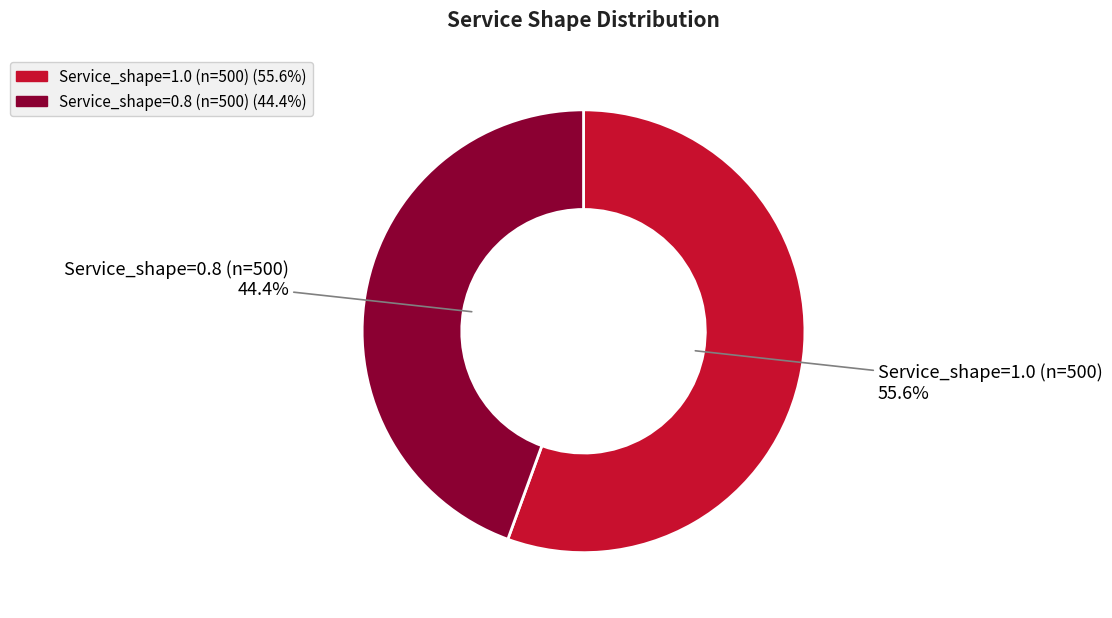

To the nearest percent, what portion does Service_shape=0.8 (n=500) represent?

44%